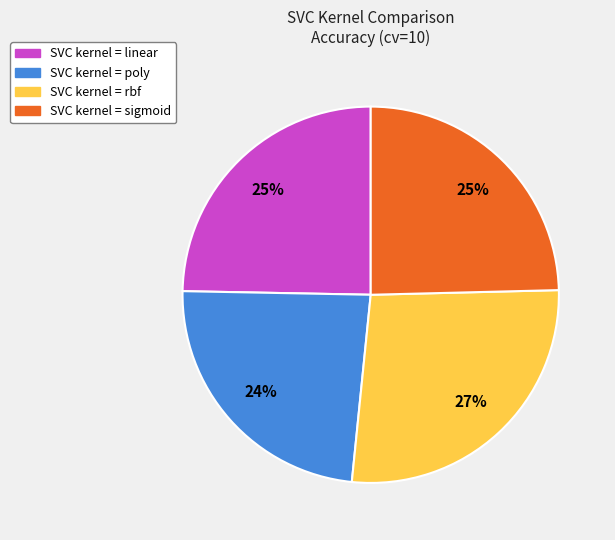

To the nearest percent, what is the difference between the largest and smallest slice percentages?

3%